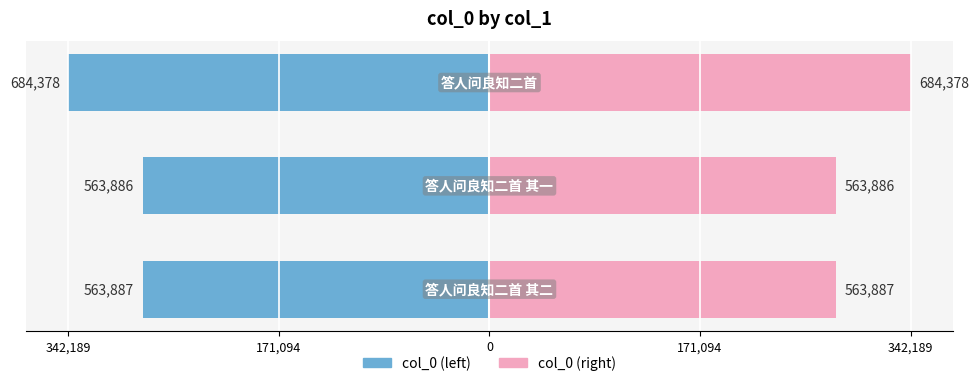

What is the value of the col_0 (left) bar at the 2nd from the left?

-281943.0